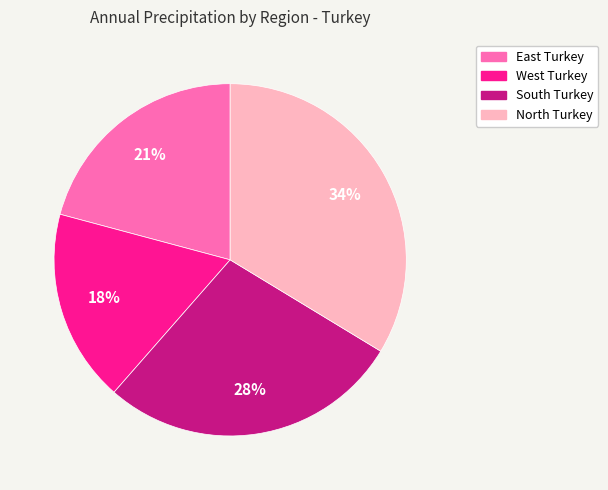

The East Turkey slice represents 21% of the pie. True or false?

True